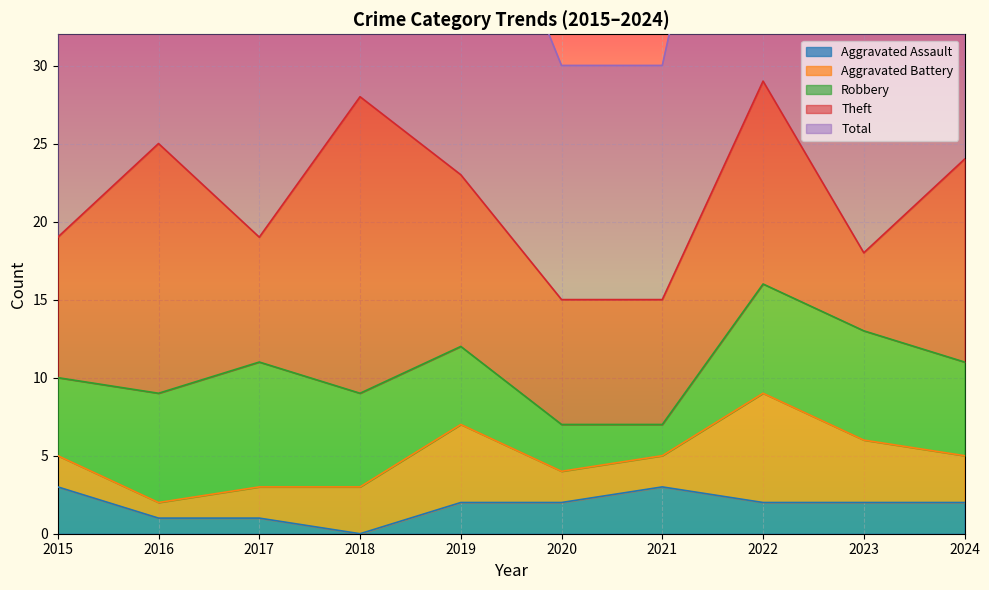

Count the Aggravated Battery values in the range 2 to 4.

7